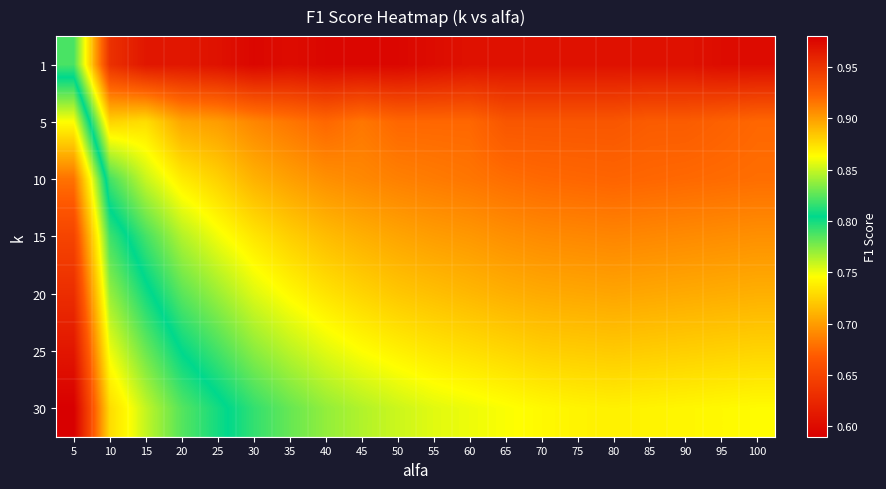

At which category does the chart reach its peak across all series?

30